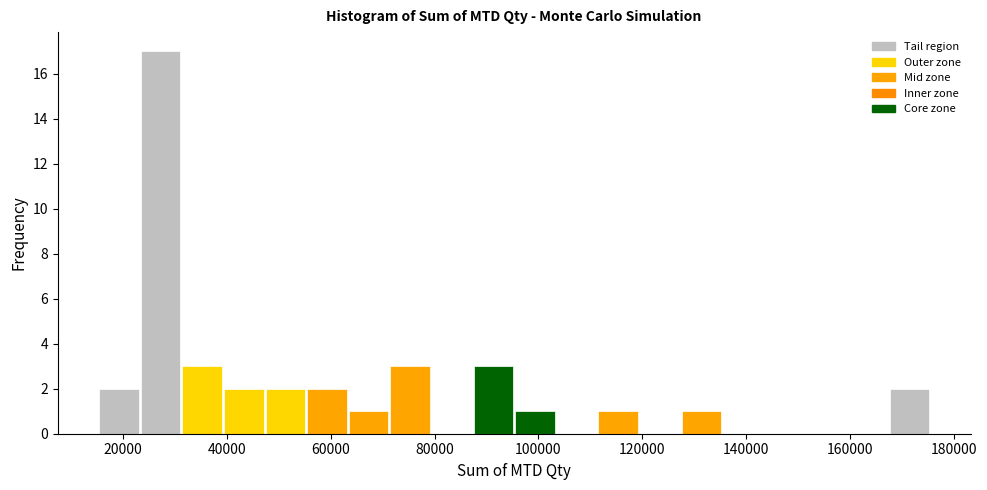

Reading left to right, transcribe this chart: for each bar, give the range it covers on the x-axis and its height. Neither the bar edges nor the heights are printed on the chart, so give them approximately, as read against the axes.

16000 to 24000: 2
24000 to 32000: 17
32000 to 40000: 3
40000 to 48000: 2
48000 to 56000: 2
56000 to 64000: 2
64000 to 72000: 1
72000 to 80000: 3
80000 to 88000: 0
88000 to 96000: 3
96000 to 104000: 1
104000 to 112000: 0
112000 to 120000: 1
120000 to 128000: 0
128000 to 136000: 1
136000 to 144000: 0
144000 to 152000: 0
152000 to 160000: 0
160000 to 168000: 0
168000 to 176000: 2